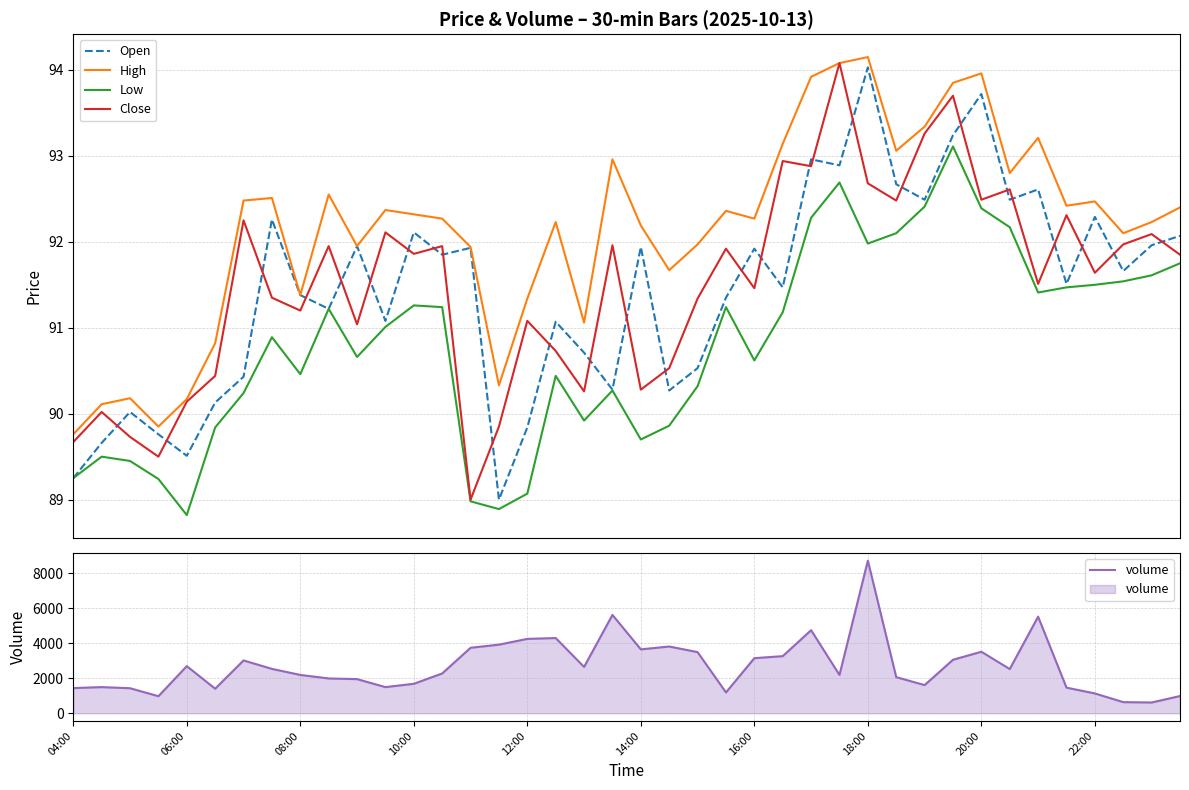

True or false: Close and Open intersect in this chart.

True